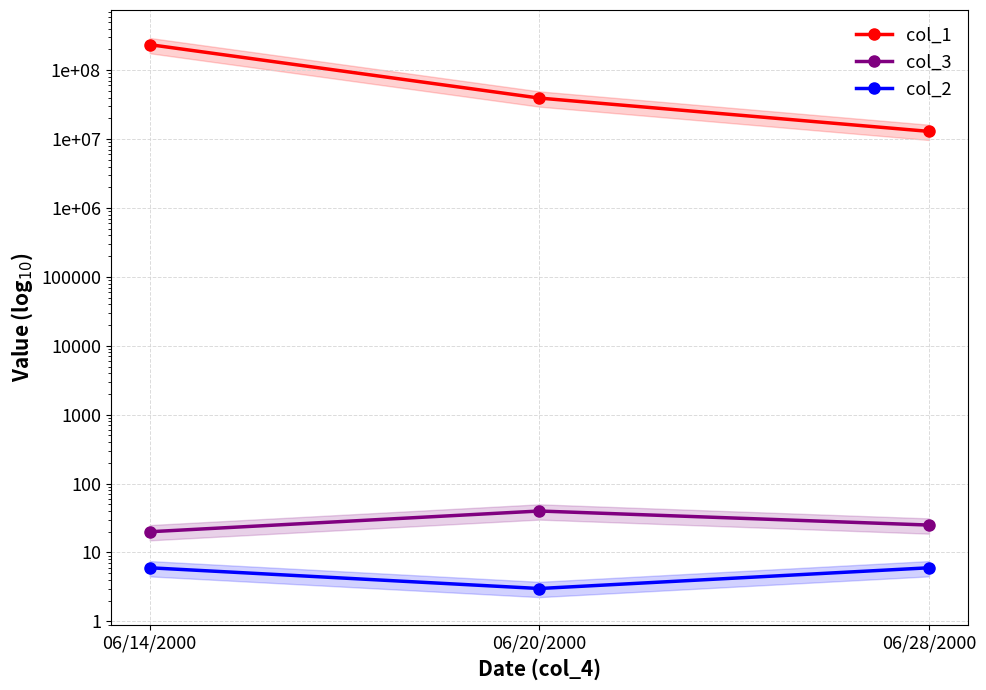

What are all the series names shown in the legend?

col_1, col_3, col_2